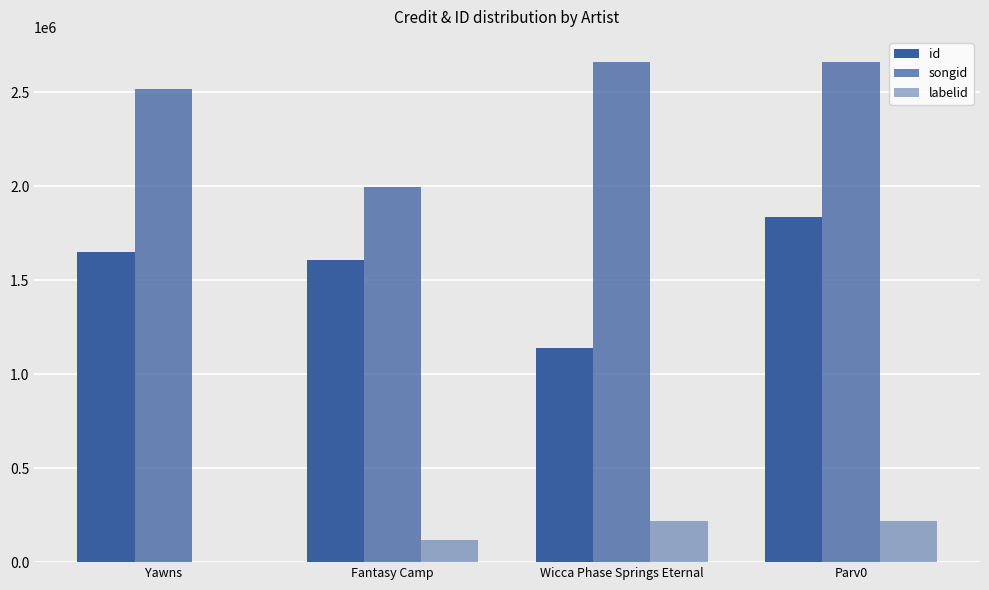

What is the total value across all series at Fantasy Camp?

3723665